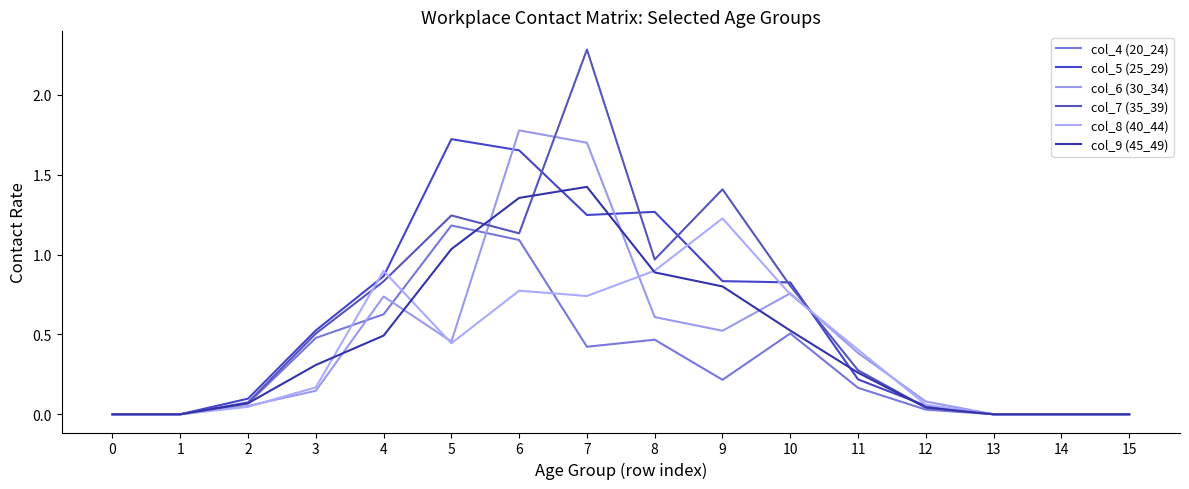

How many lines are shown in the chart?

6